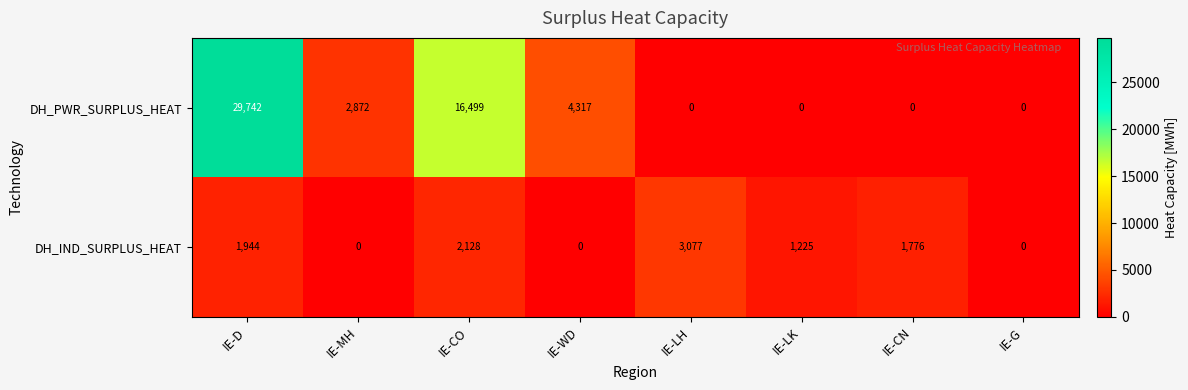

At IE-CO, list the series in order from largest to smallest.

DH_PWR_SURPLUS_HEAT, DH_IND_SURPLUS_HEAT